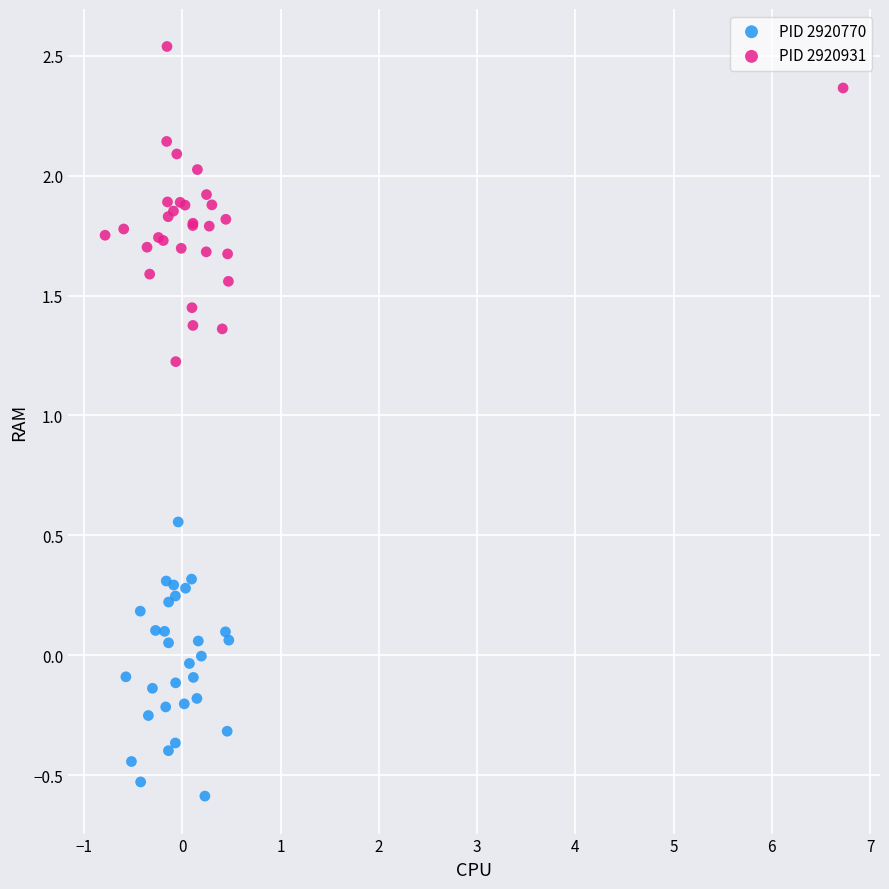

Which series reaches the minimum Y coordinate?

PID 2920770